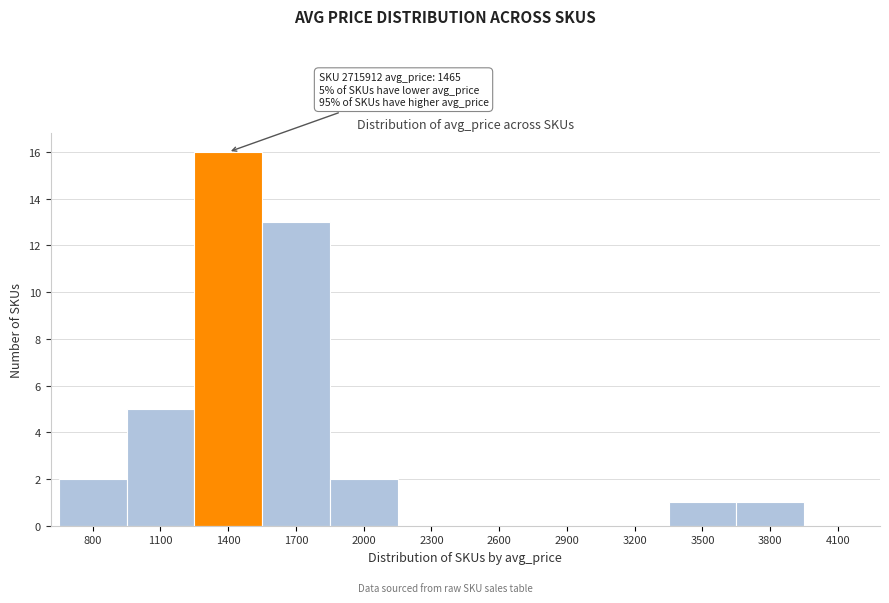

Reading left to right, transcribe all the data shown in this chart.

800=2	1100=5	1400=16	1700=13	2000=2	2300=0	2600=0	2900=0	3200=0	3500=1	3800=1	4100=0